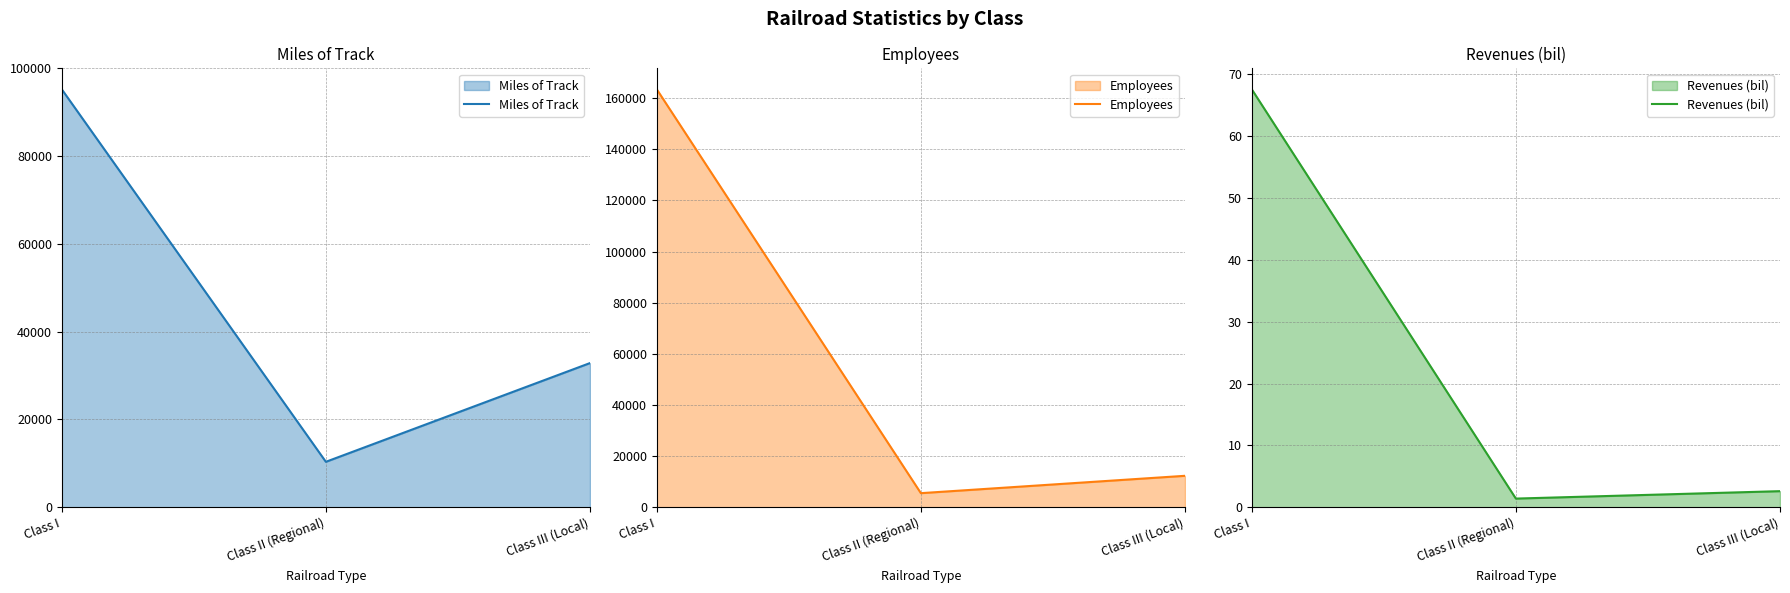

True or false: Revenues (bil) has a value of 1.4 at Class II (Regional).

True